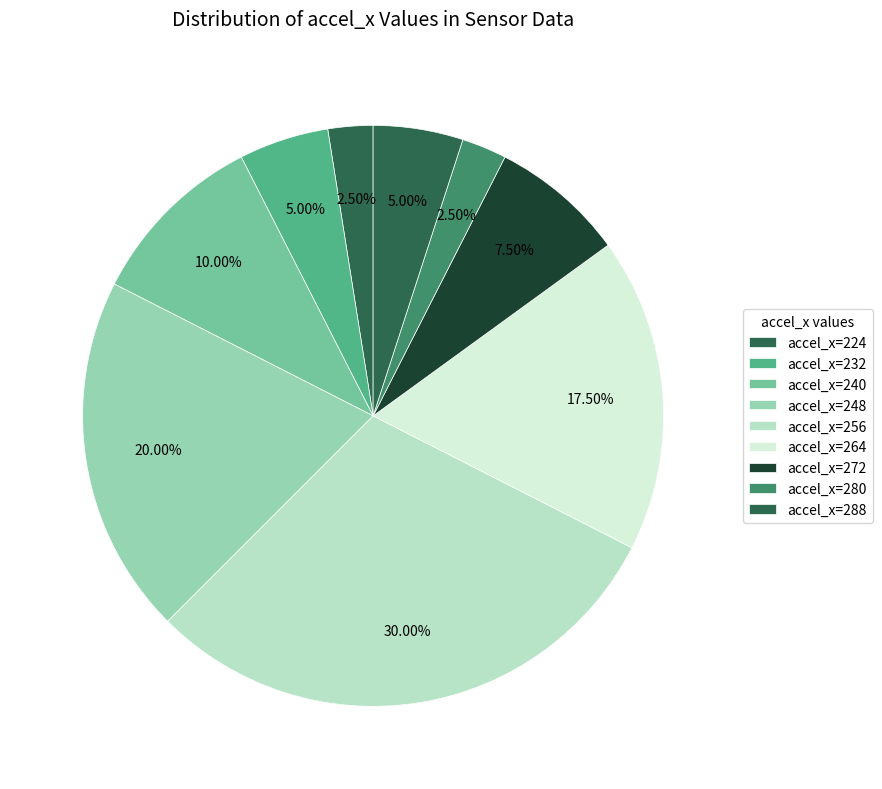

Count the number of slices in the pie.

9